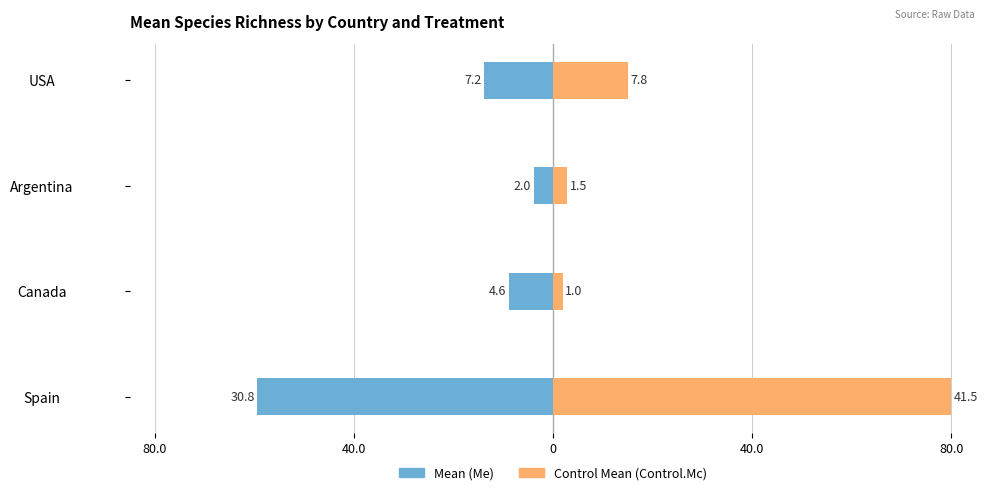

How many values in the Control Mean (Control.Mc) series exceed 15?

2